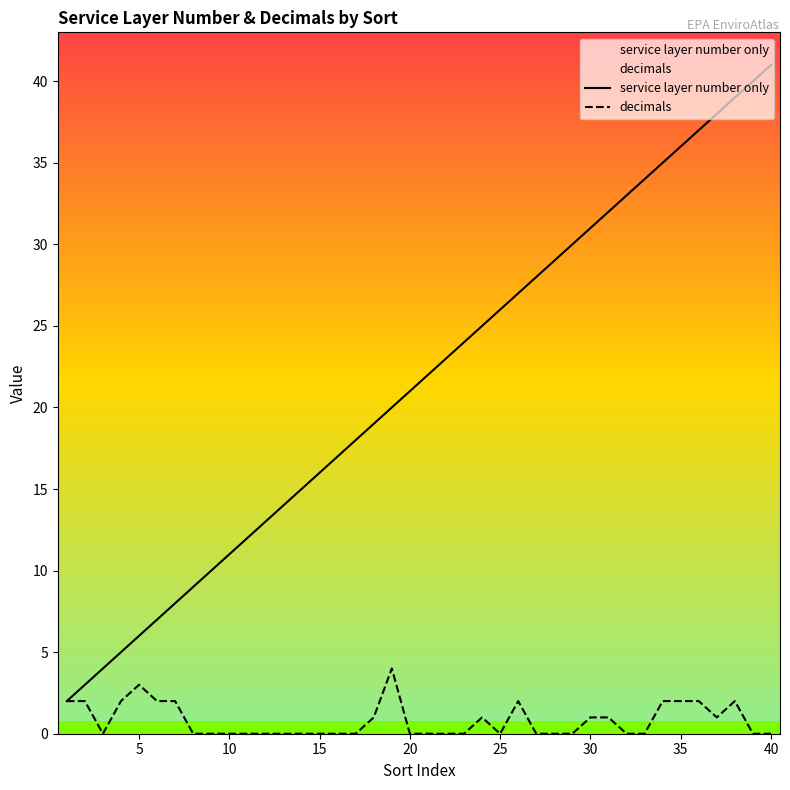

What is the maximum value shown in the chart?

41